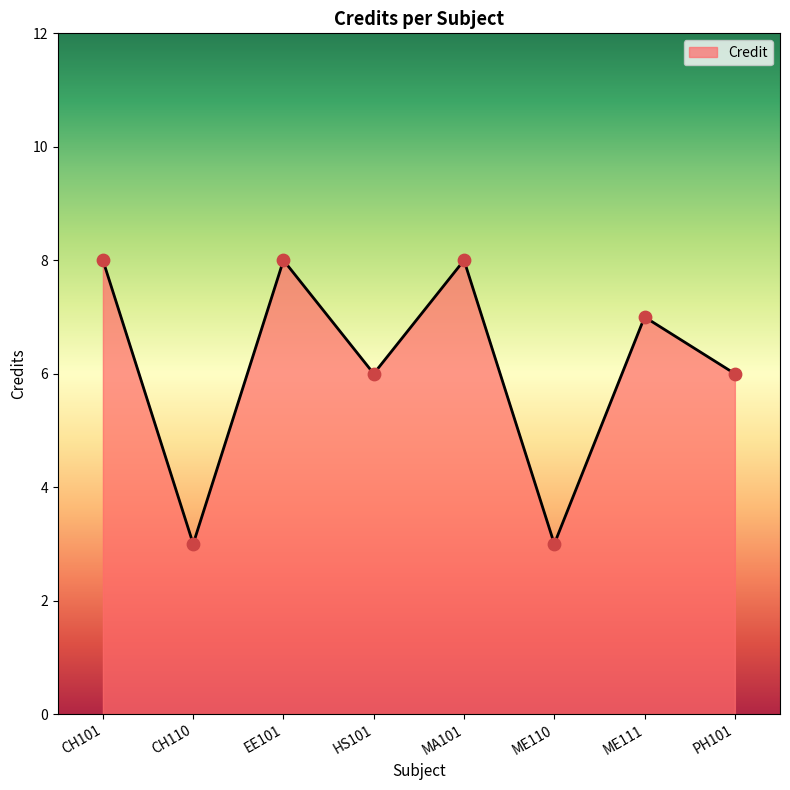

Approximately how many times larger is the value at MA101 compared to ME110?

2.7